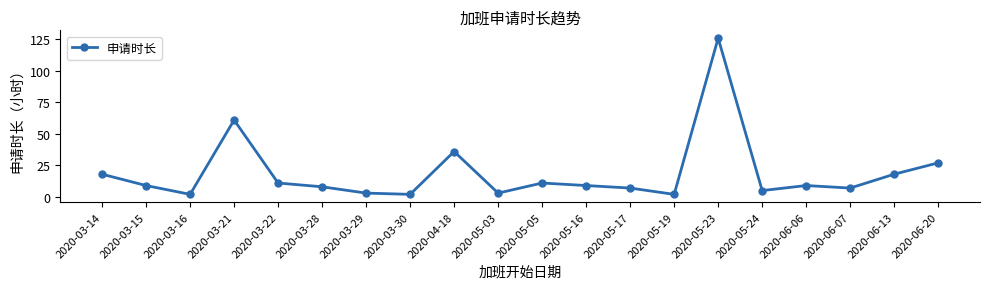

Which has a higher value, 2020-05-23 or 2020-05-05?

2020-05-23